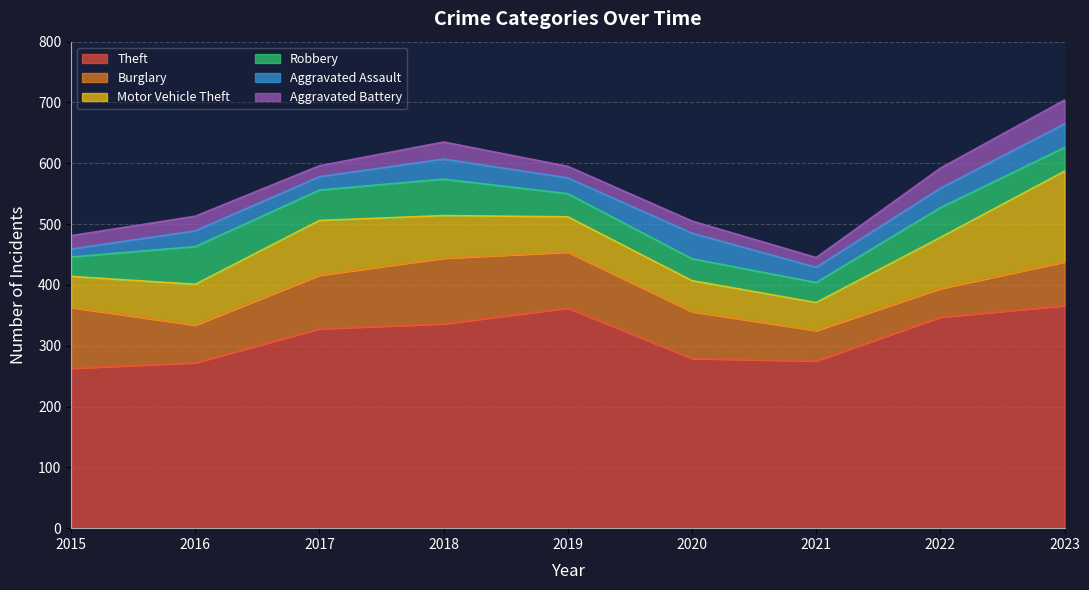

How many values in the Burglary series are below 77?

4